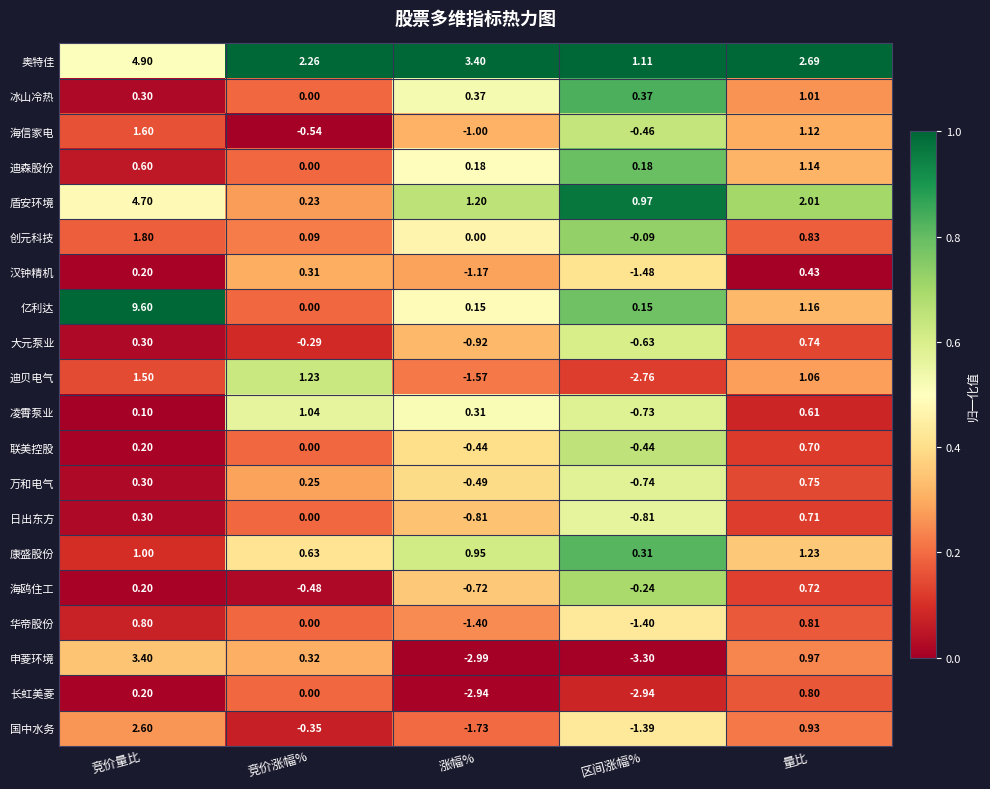

At 涨幅%, list the series in order from largest to smallest.

奥特佳, 盾安环境, 康盛股份, 冰山冷热, 凌霄泵业, 迪森股份, 亿利达, 创元科技, 联美控股, 万和电气, 海鸥住工, 日出东方, 大元泵业, 海信家电, 汉钟精机, 华帝股份, 迪贝电气, 国中水务, 长虹美菱, 申菱环境